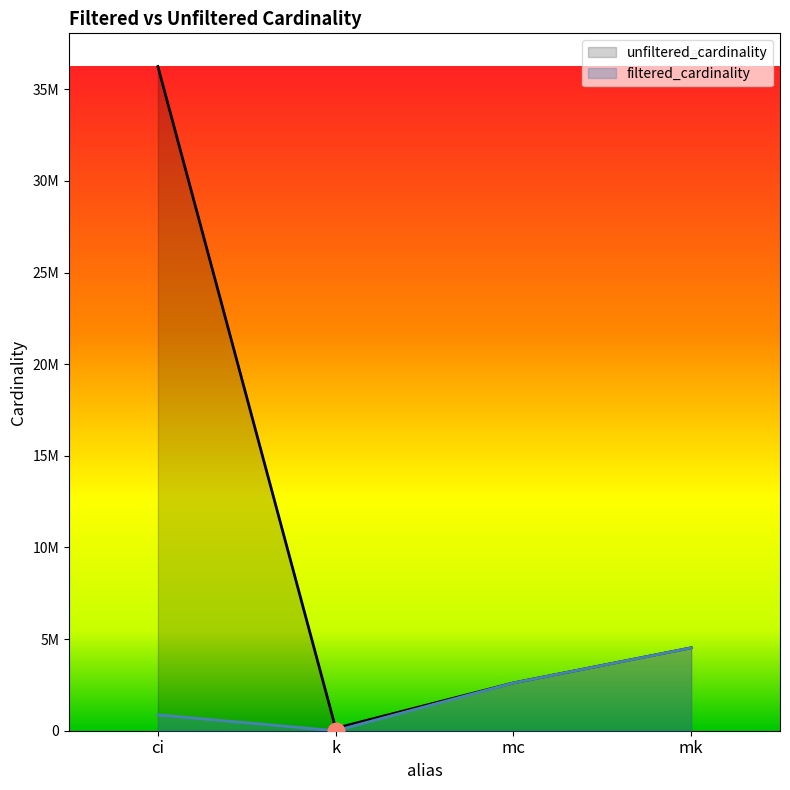

Is it true that the value at mc is 1214731?

False